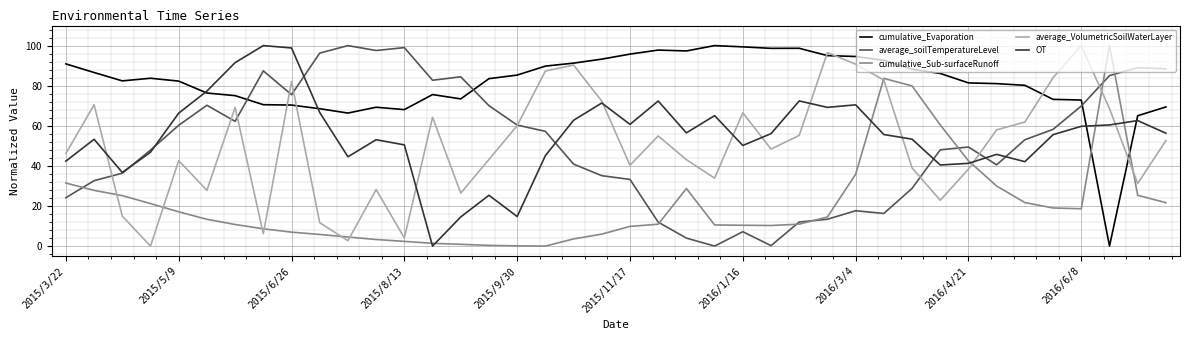

How many categories are shown in the chart?

40